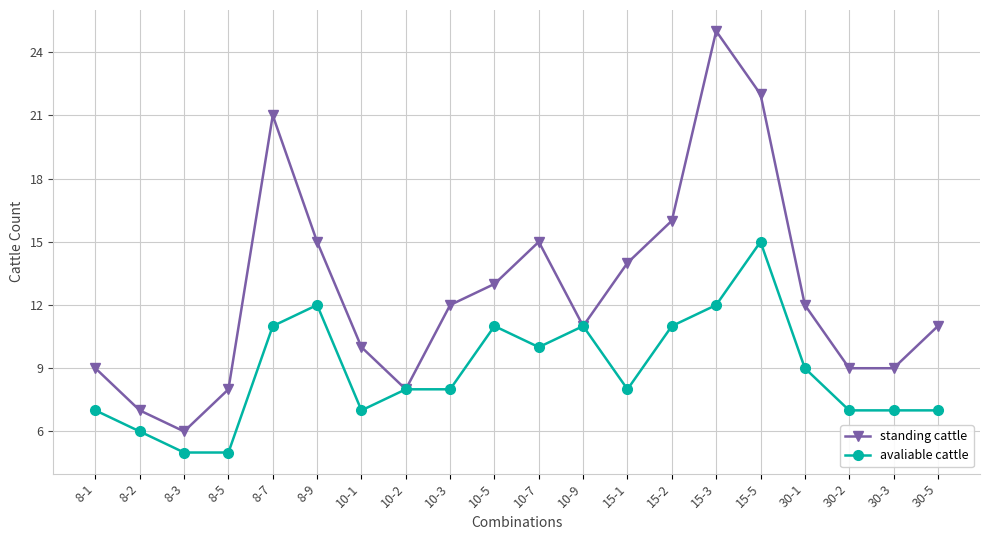

Is this an area chart (filled region under the line)?

No